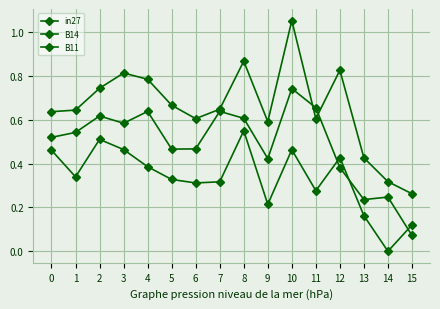

At 15, list the series in order from largest to smallest.

B11, in27, B14